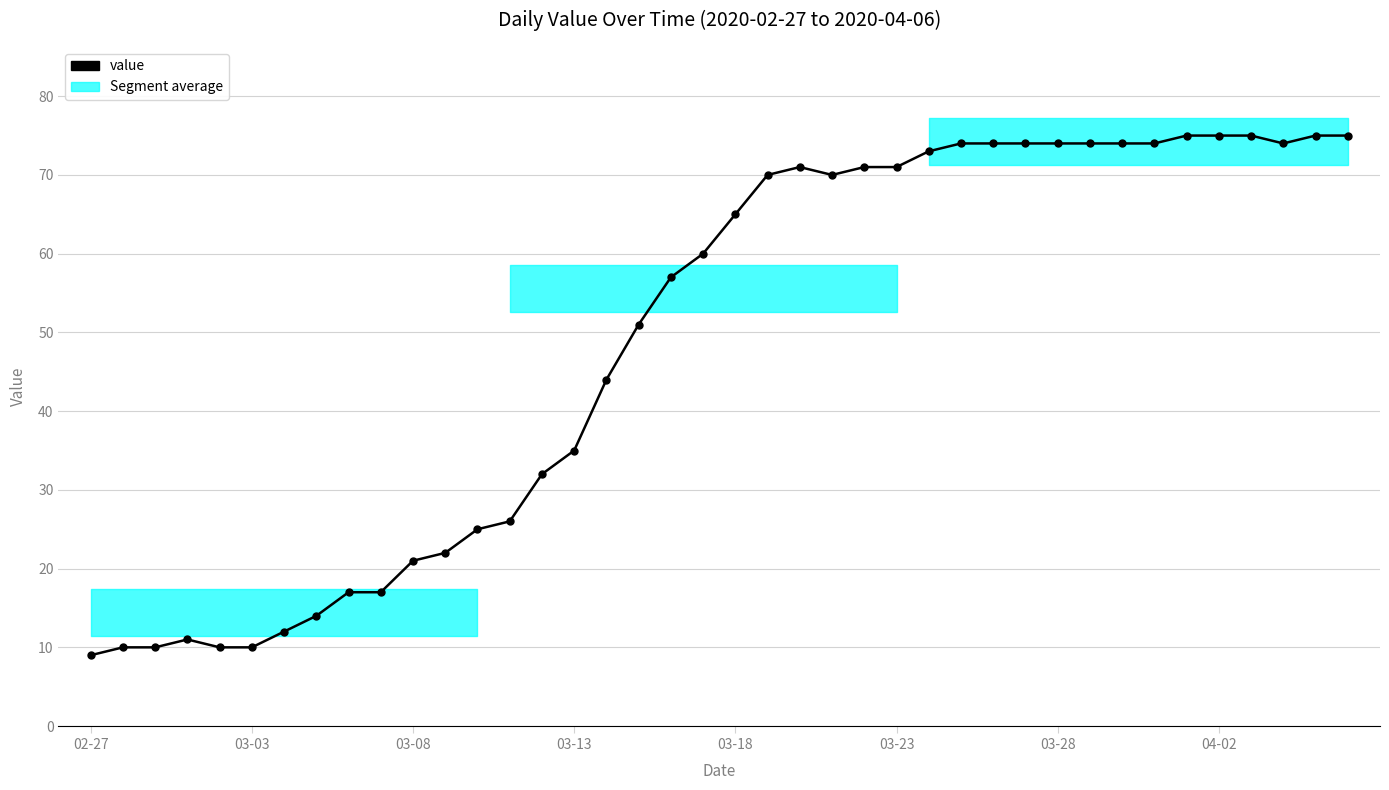

Where is the data nearest to the value 42?

16